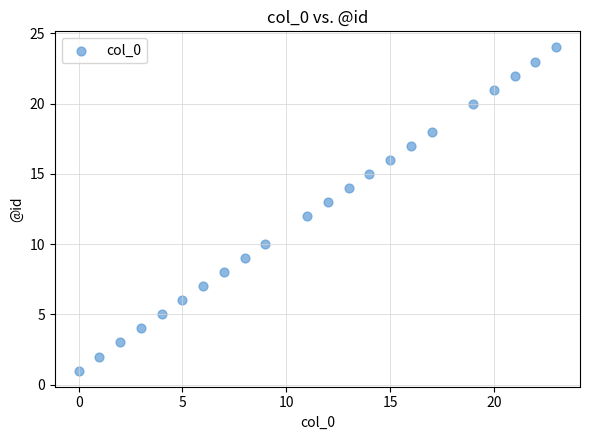

What is the range of Y values (max minus min)?

23